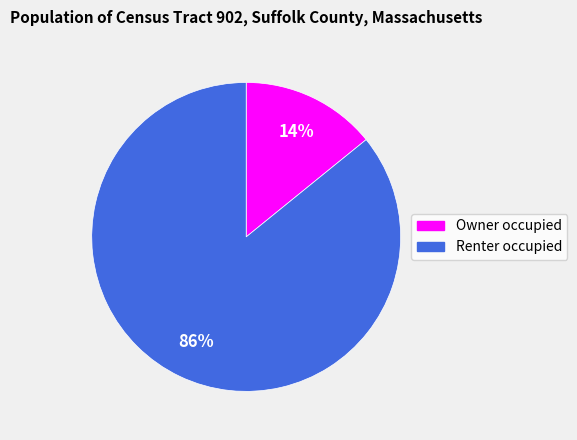

To the nearest percent, what is the difference between the Owner occupied and Renter occupied slice percentages?

72%